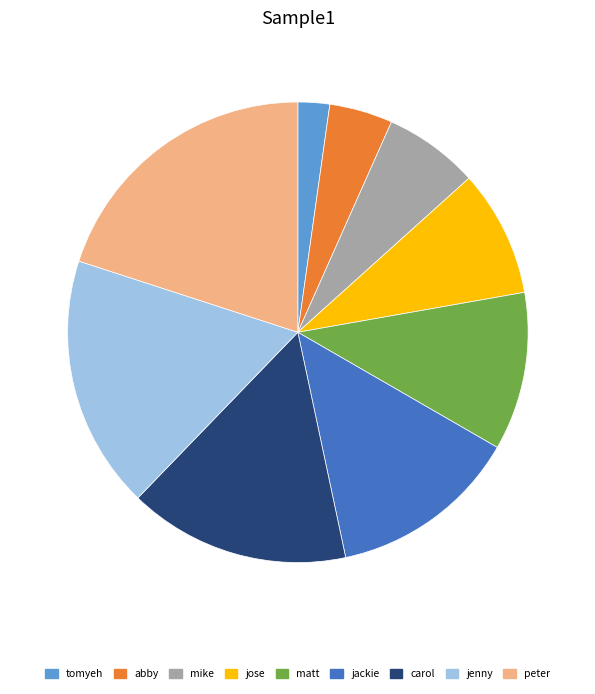

How many slices are in this pie chart?

9